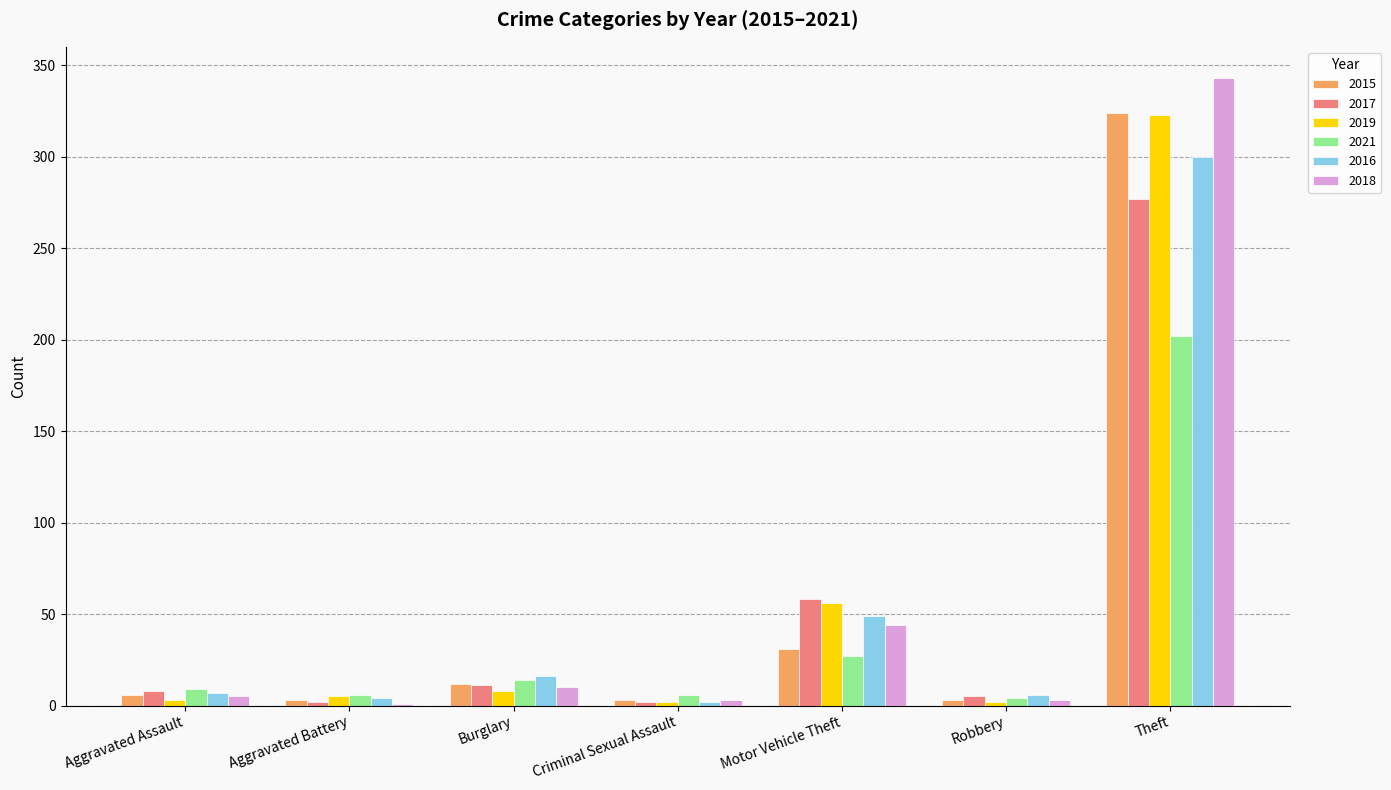

True or false: 2019 has a value of 56 at Motor Vehicle Theft.

True